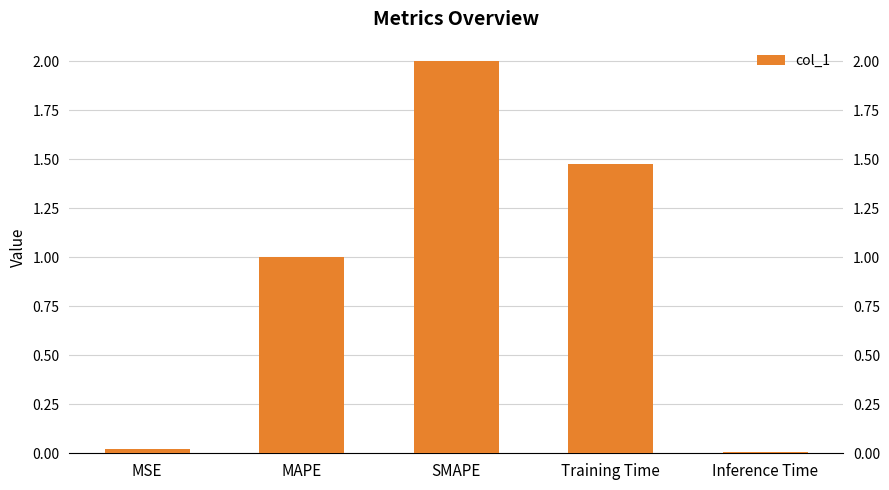

What is the value of the 3rd bar from the left?

2.0